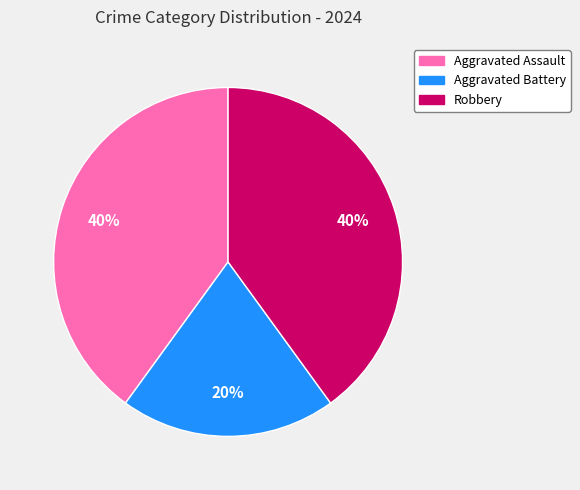

What is the smallest slice in the pie chart?

Aggravated Battery